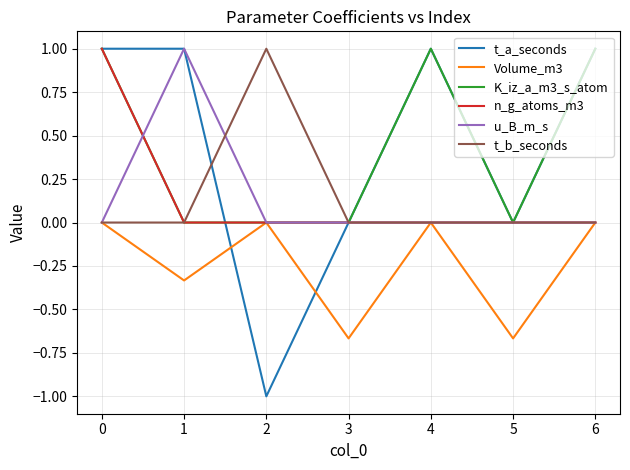

Is it true that t_a_seconds equals 1.0 at 1?

True